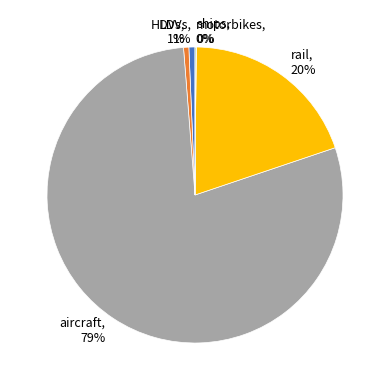

The rail slice represents 20% of the pie. True or false?

True